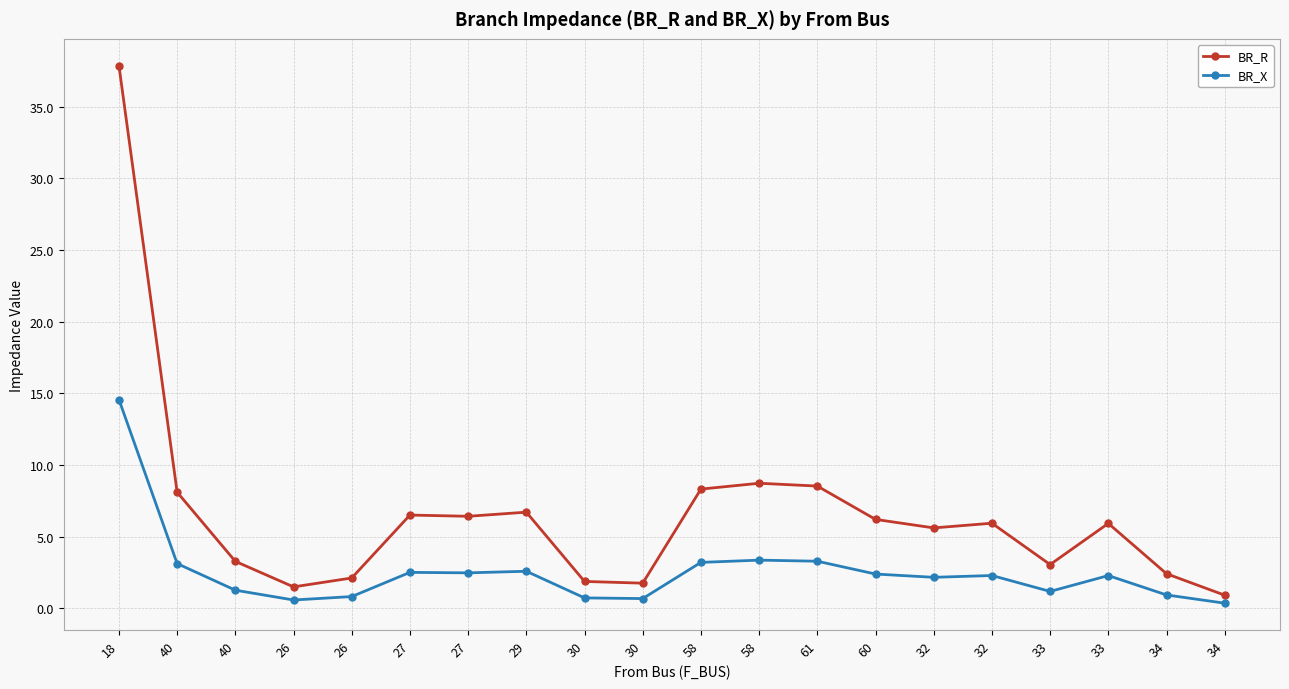

Reading left to right, extract all data points from this chart.

BR_R: 18=37.9	40=8.1	40=3.3	26=1.5	26=2.1	27=6.5	27=6.4	29=6.7	30=1.9	30=1.7	58=8.3	58=8.7	61=8.5	60=6.2	32=5.6	32=5.9	33=3.0	33=5.9	34=2.4	34=0.9
BR_X: 18=14.6	40=3.1	40=1.3	26=0.6	26=0.8	27=2.5	27=2.5	29=2.6	30=0.7	30=0.7	58=3.2	58=3.4	61=3.3	60=2.4	32=2.2	32=2.3	33=1.2	33=2.3	34=0.9	34=0.3